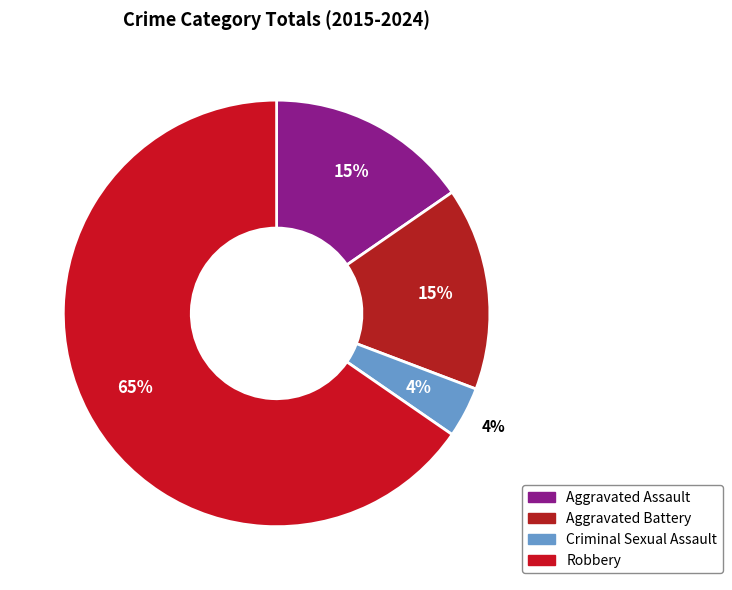

How many slices are in this pie chart?

4